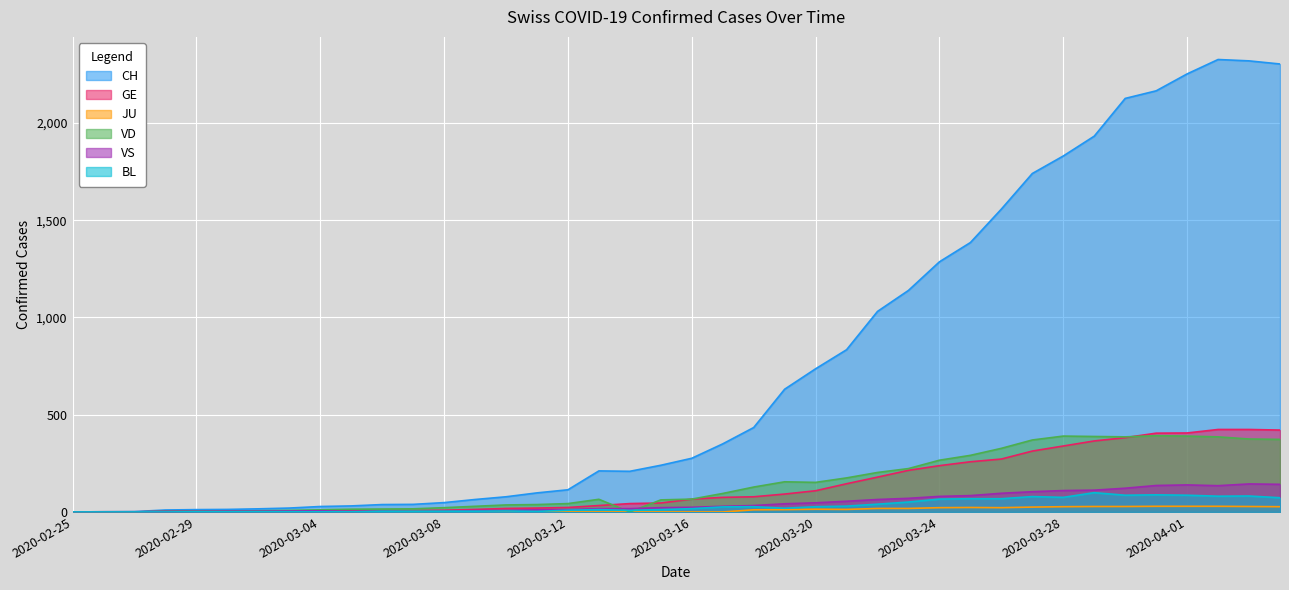

What is the label of the 25th point from the left?

2020-03-20